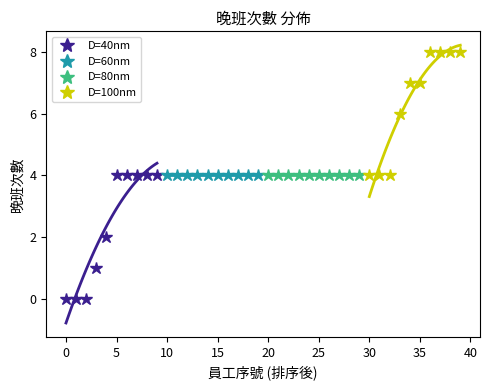

What is the maximum value for D=40nm?

4